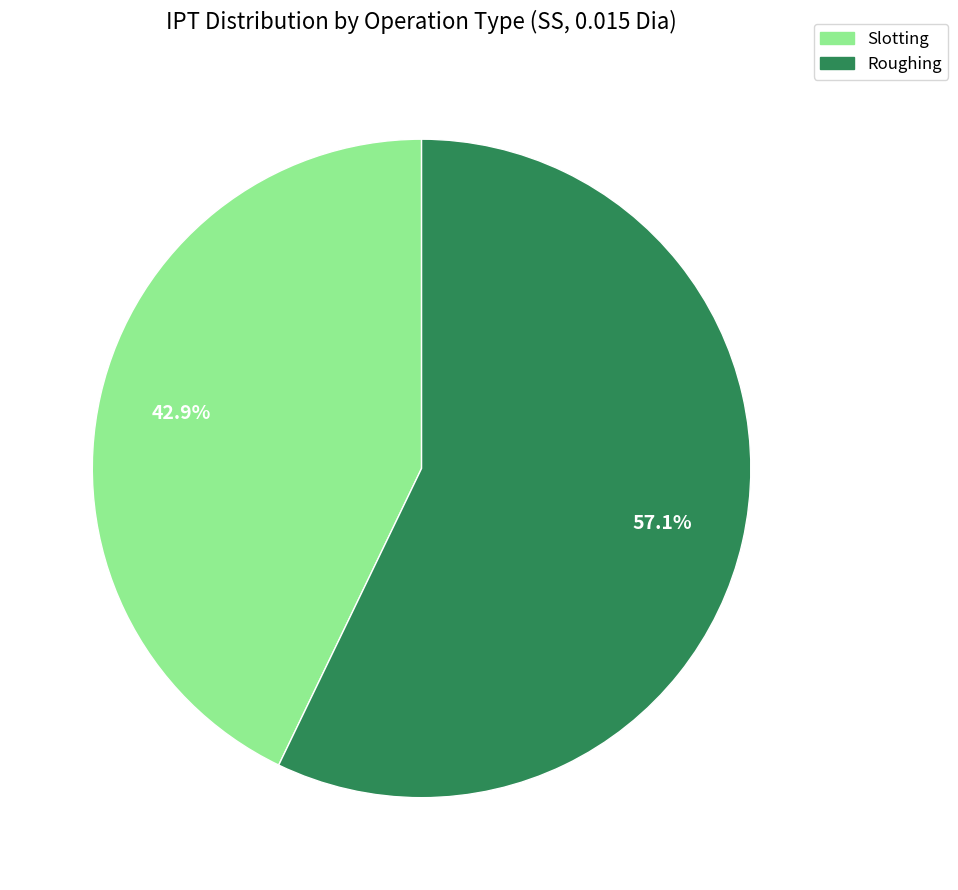

Which slice represents more than half of the pie?

Roughing